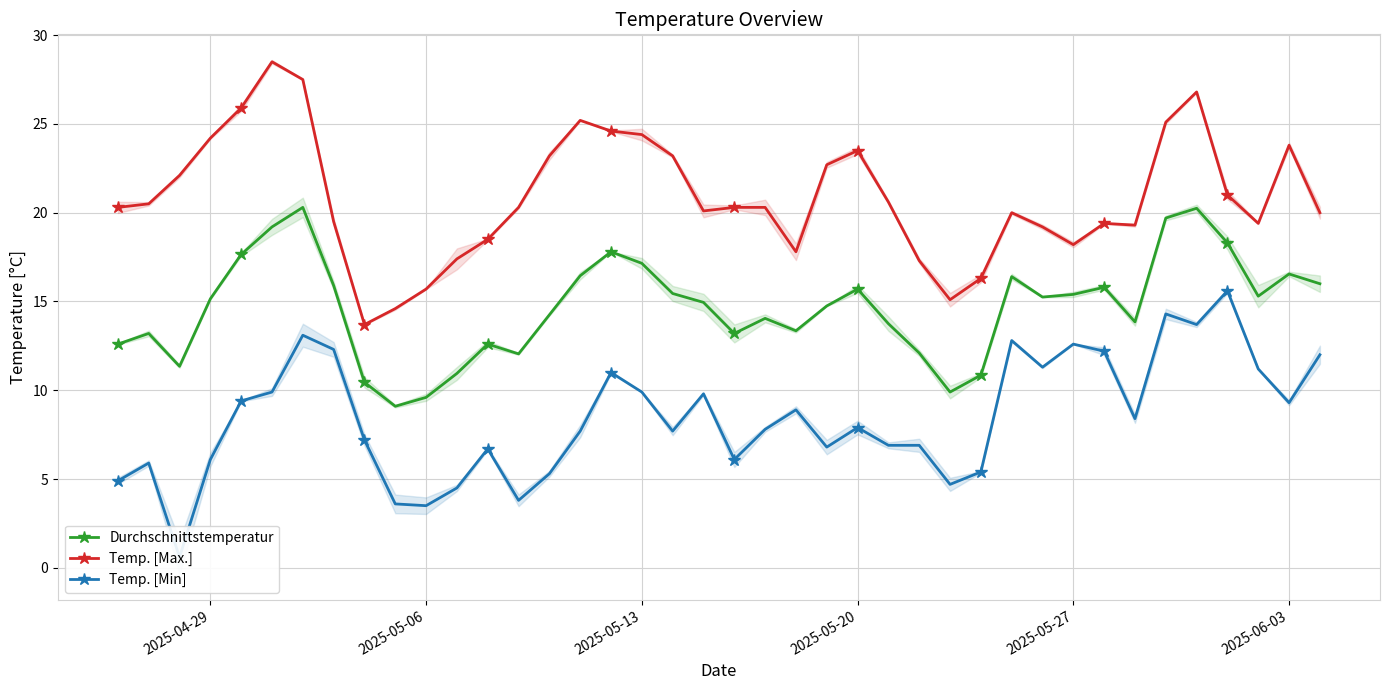

Is this an area chart (filled region under the line)?

No